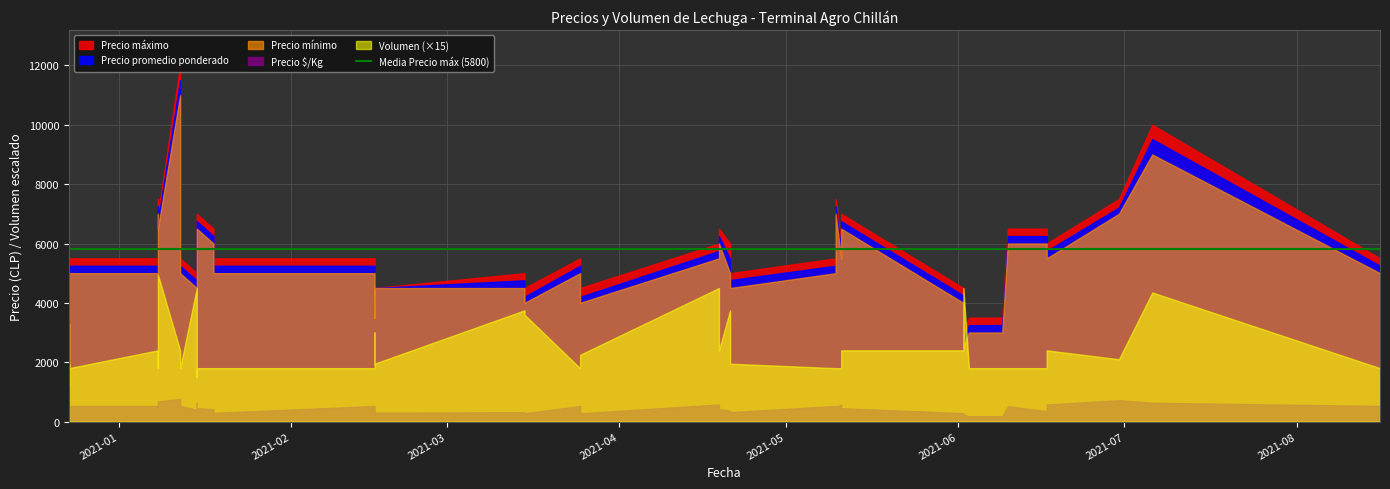

At which label does Volumen reach its minimum?

2020-12-23